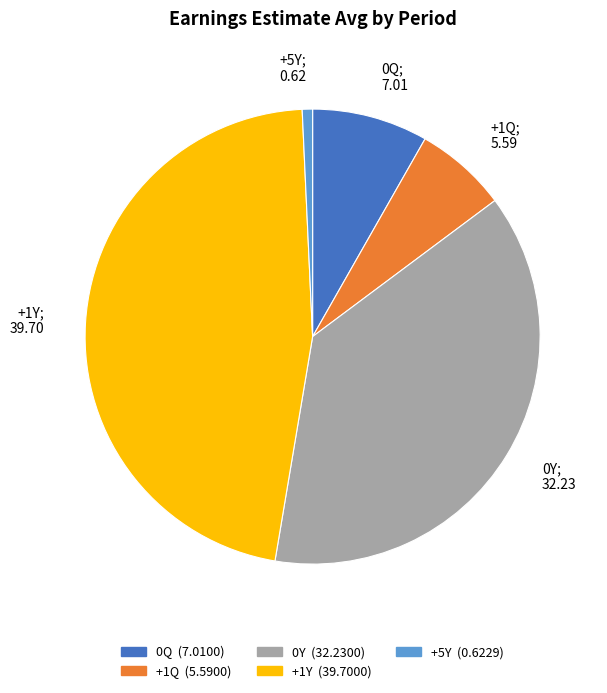

To the nearest percent, what is the combined percentage of 0Y and 0Q?

46%